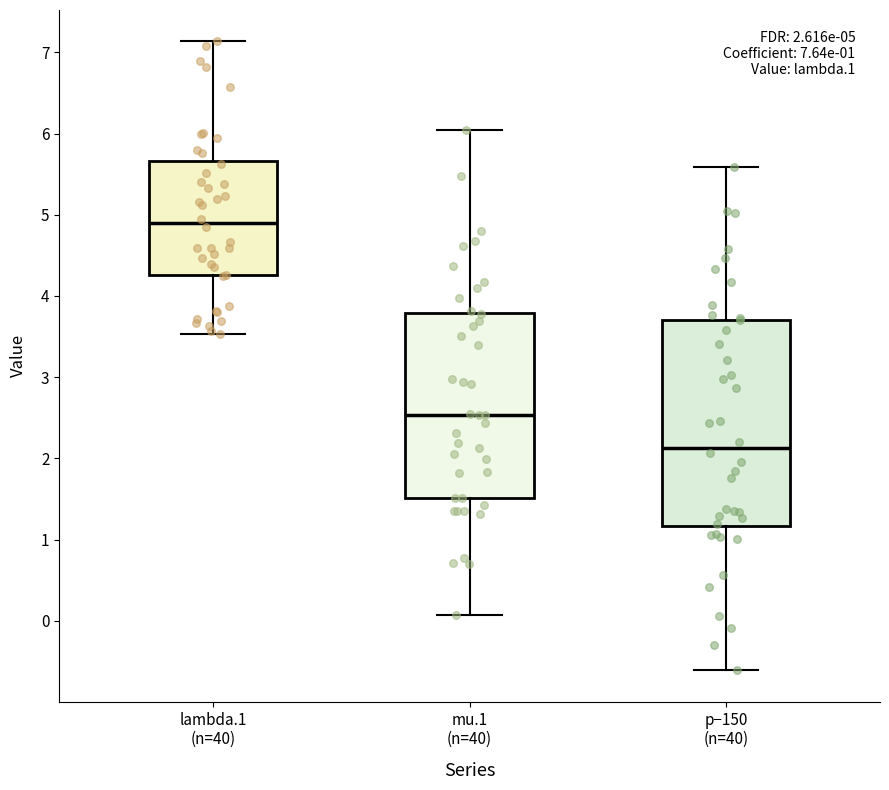

Which box's median line is the lowest?

p−150 (n=40)